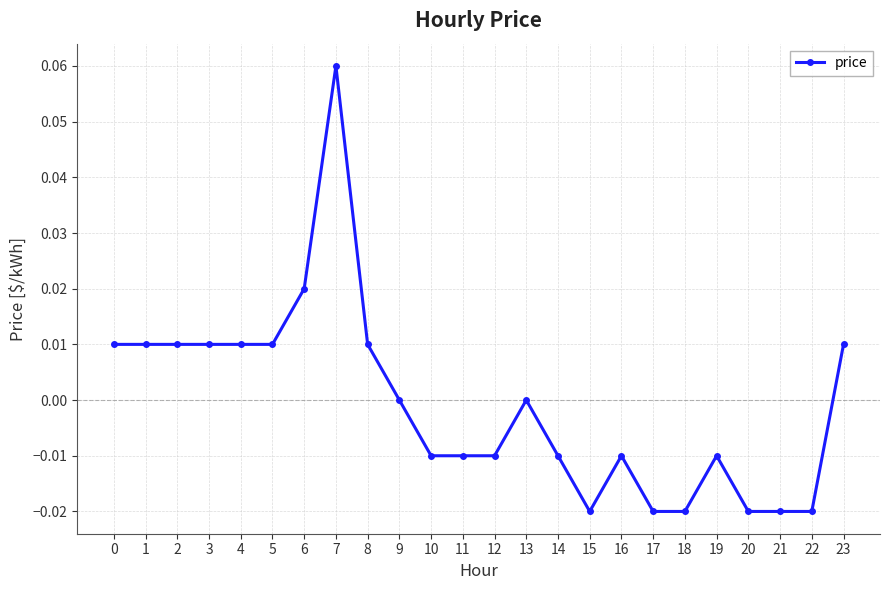

True or false: there are more than 2 points higher than both neighbors.

True